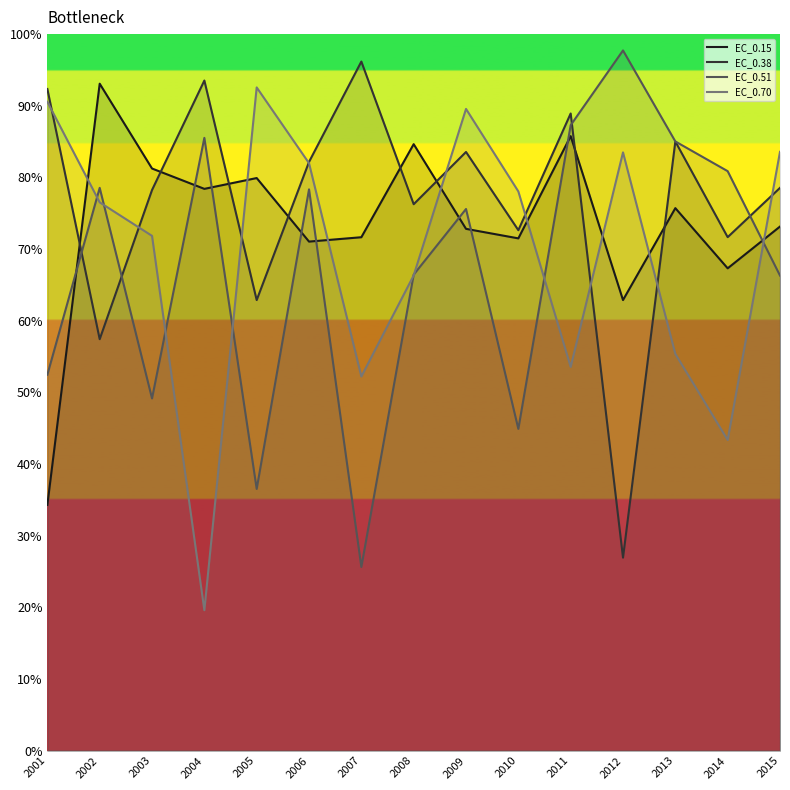

At which label does EC_0.70 reach its minimum?

2004